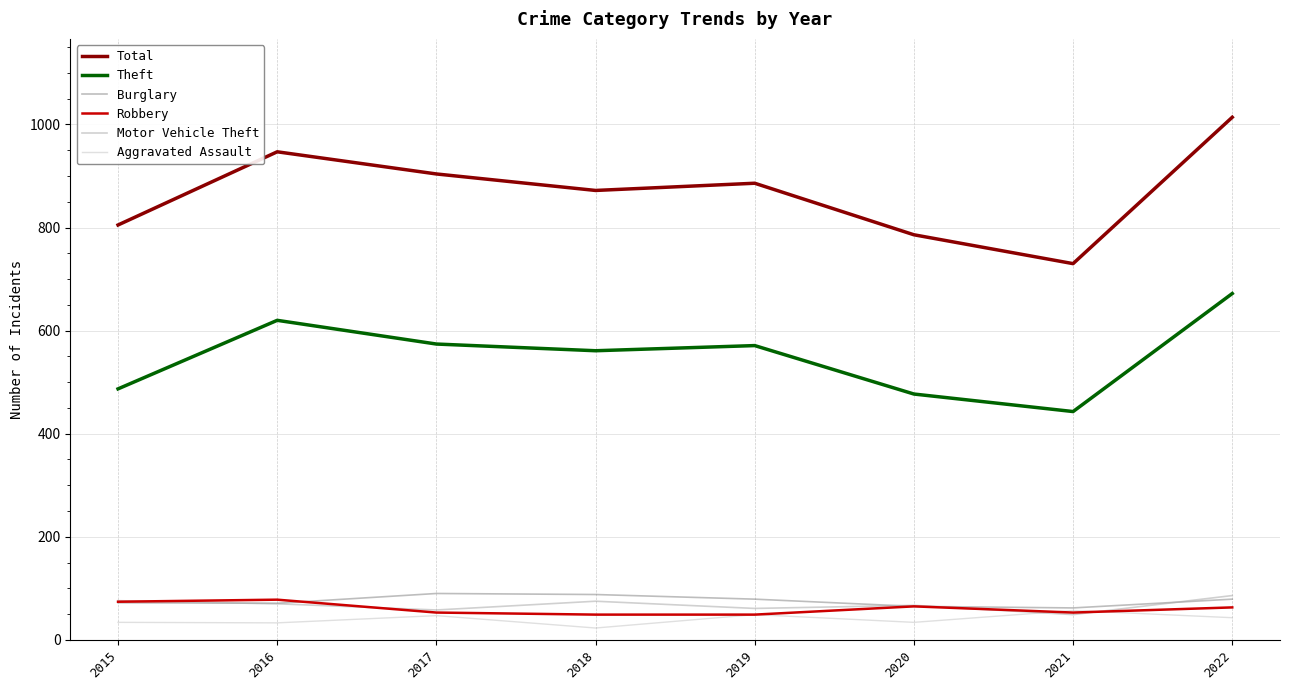

At how many categories does at least one series exceed 40?

8